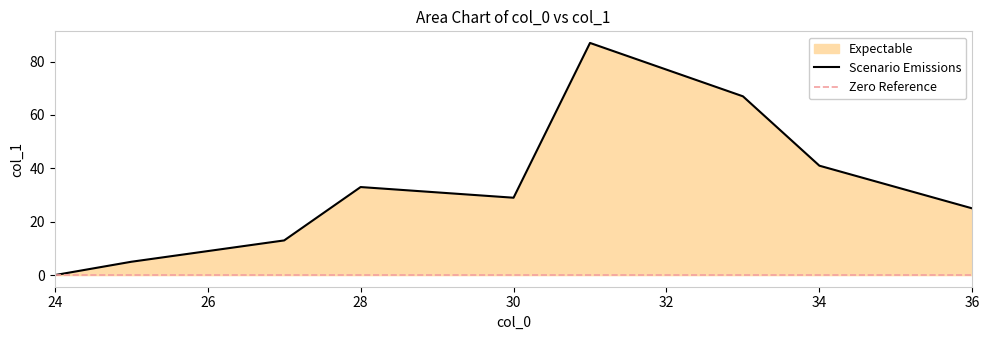

What is the difference between the maximum and minimum values?

87